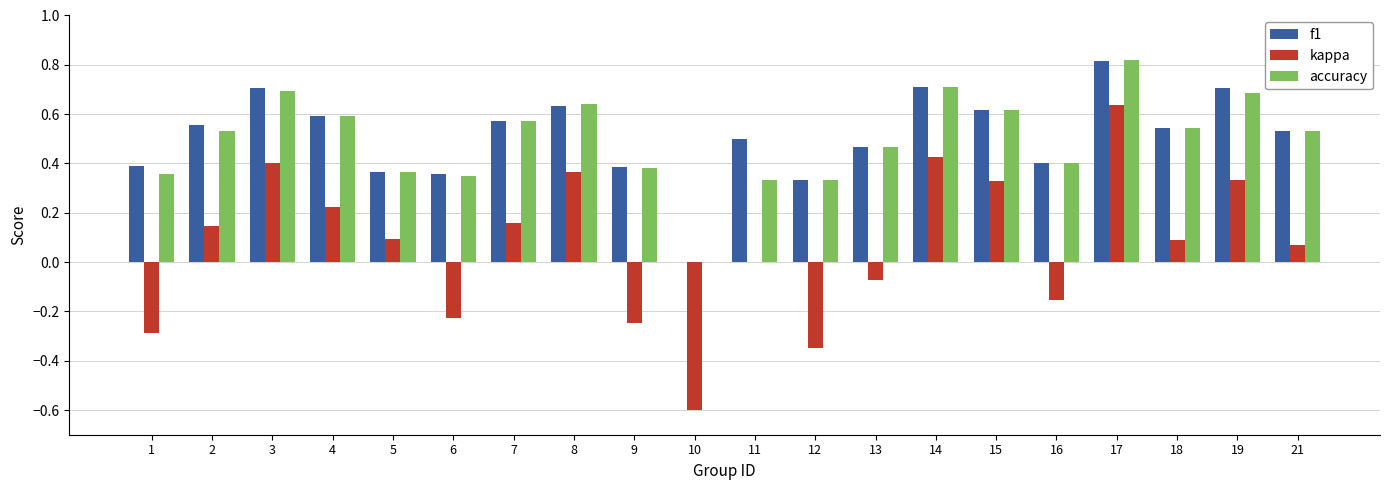

Are the bars grouped side by side (vs. stacked)?

Yes